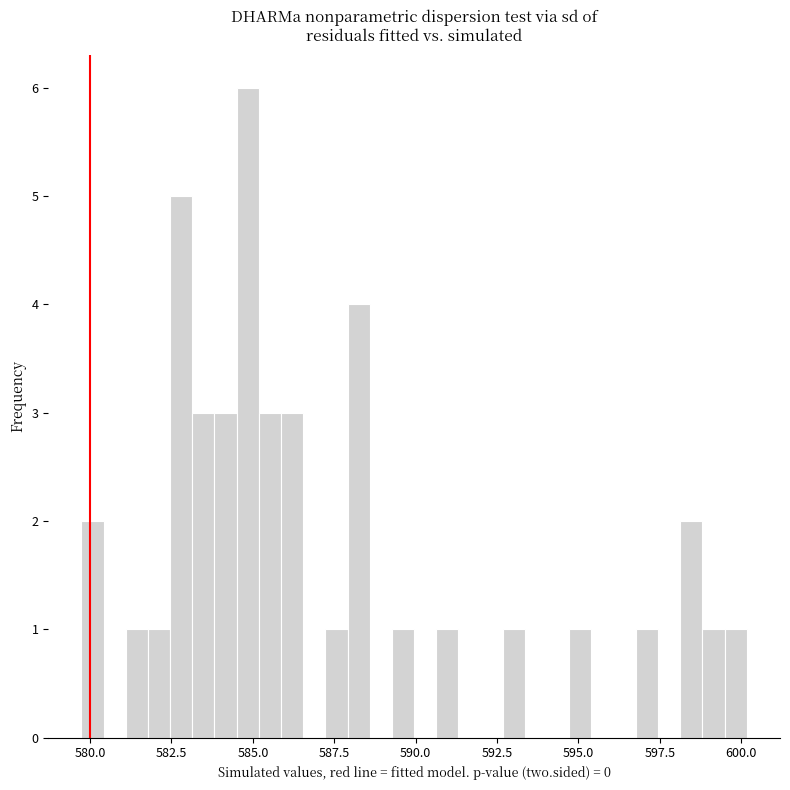

Read against the x-axis, roughly where is the centre of the tallest bar?

585.0